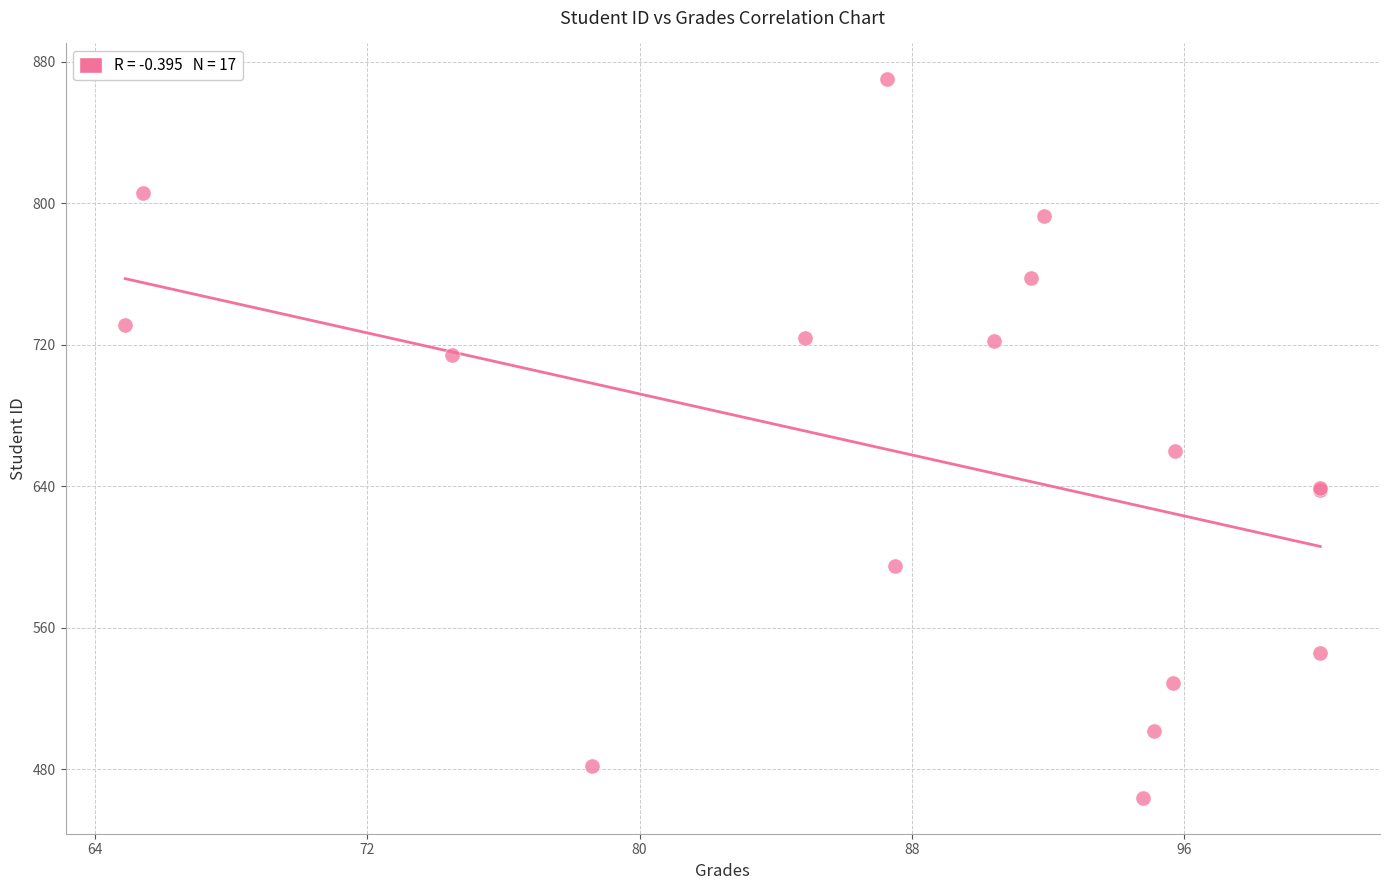

What Y value in the scatter plot is closest to 667?

660